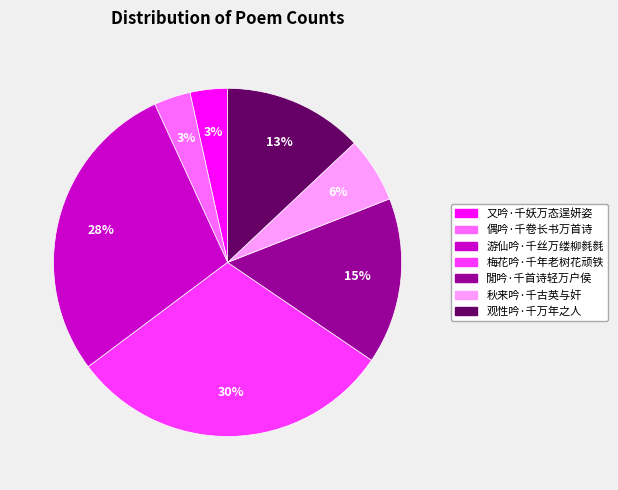

The 游仙吟·千丝万缕柳毵毵 slice represents 28% of the pie. True or false?

True